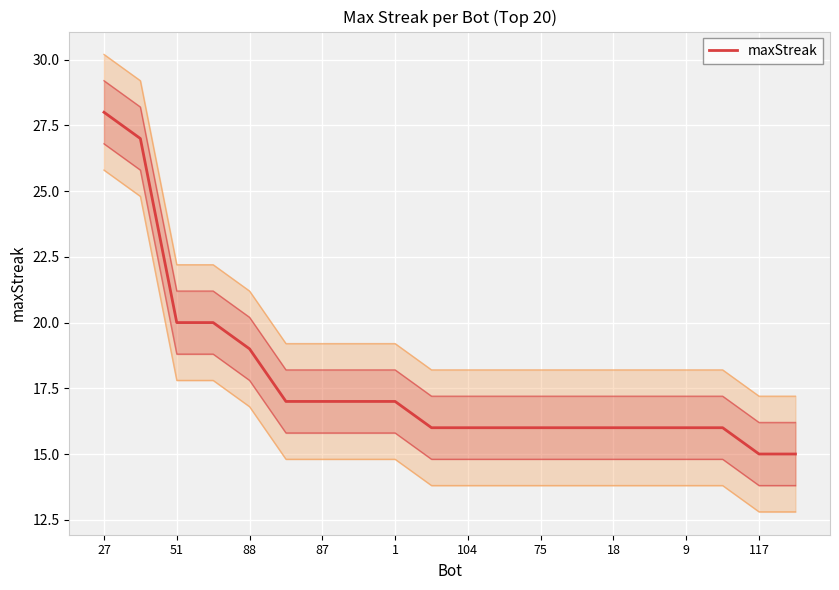

Is it true that the value at 104 is 16?

True